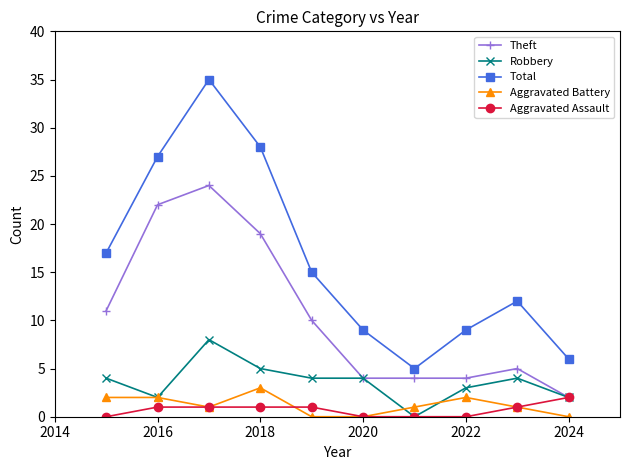

At how many categories does at least one series exceed 3?

10